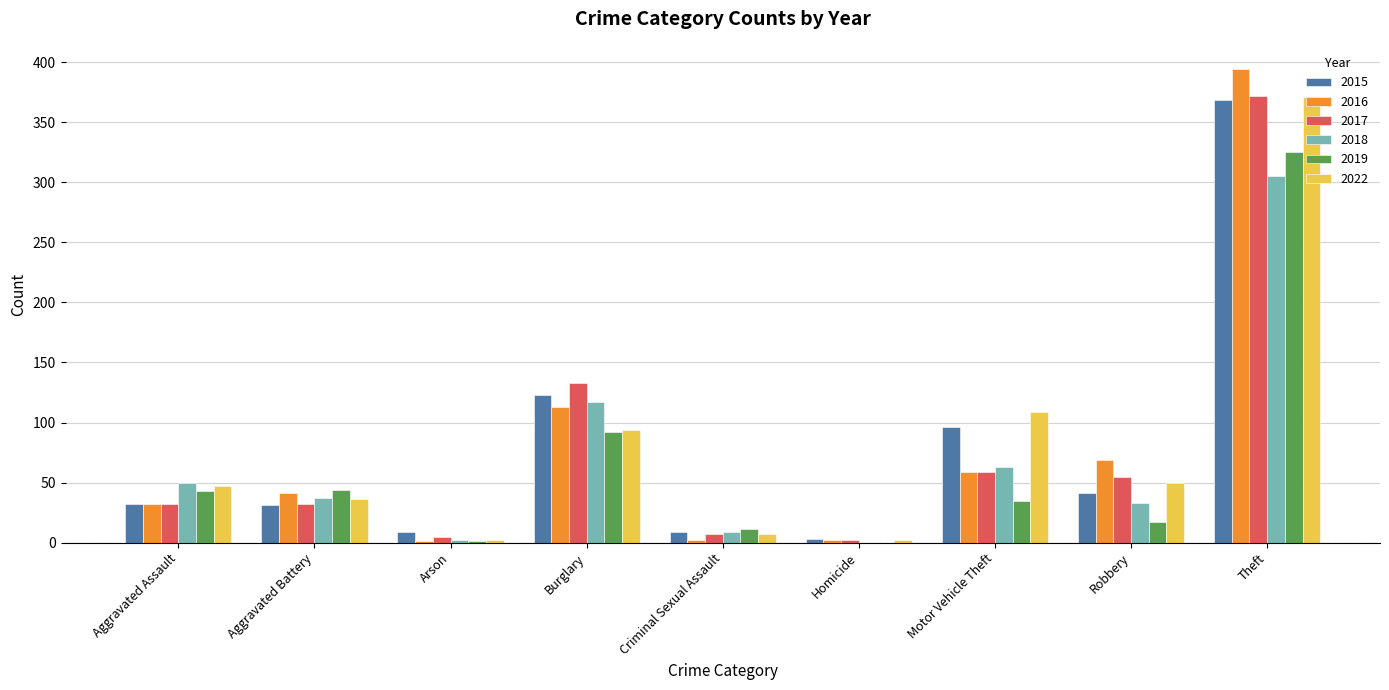

At which label is 2017 closest to 187?

Burglary